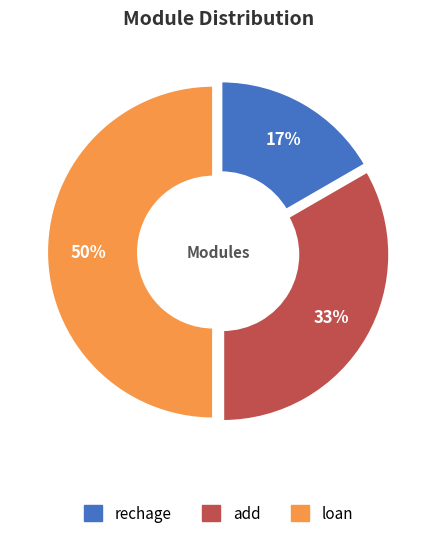

The add slice represents 33% of the pie. True or false?

True